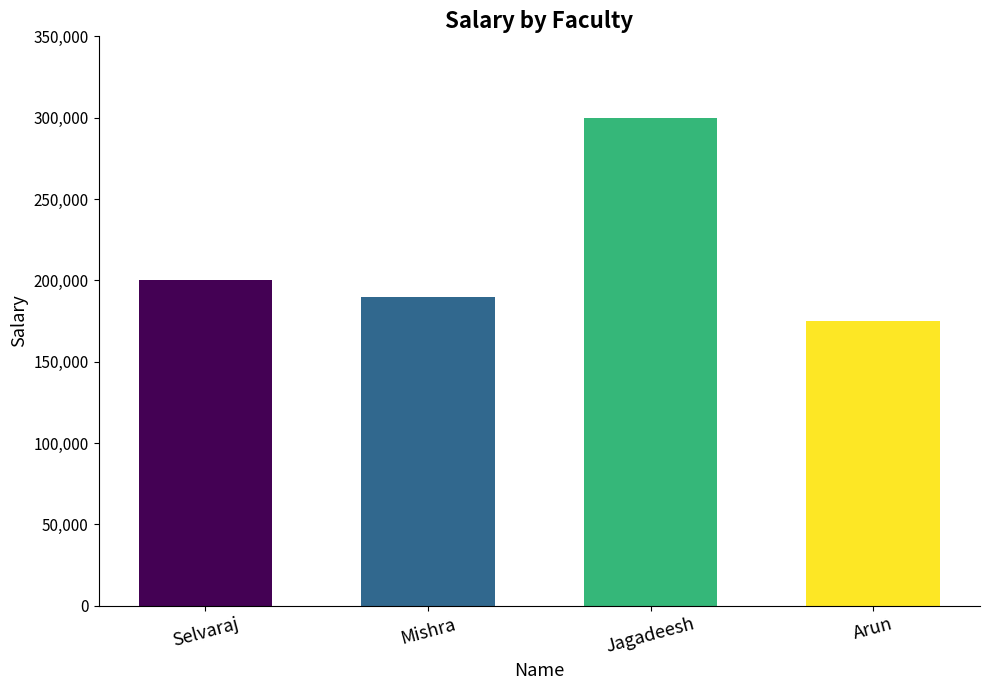

Reading left to right, what are all the values shown in this chart?

200000	190000	300000	175000